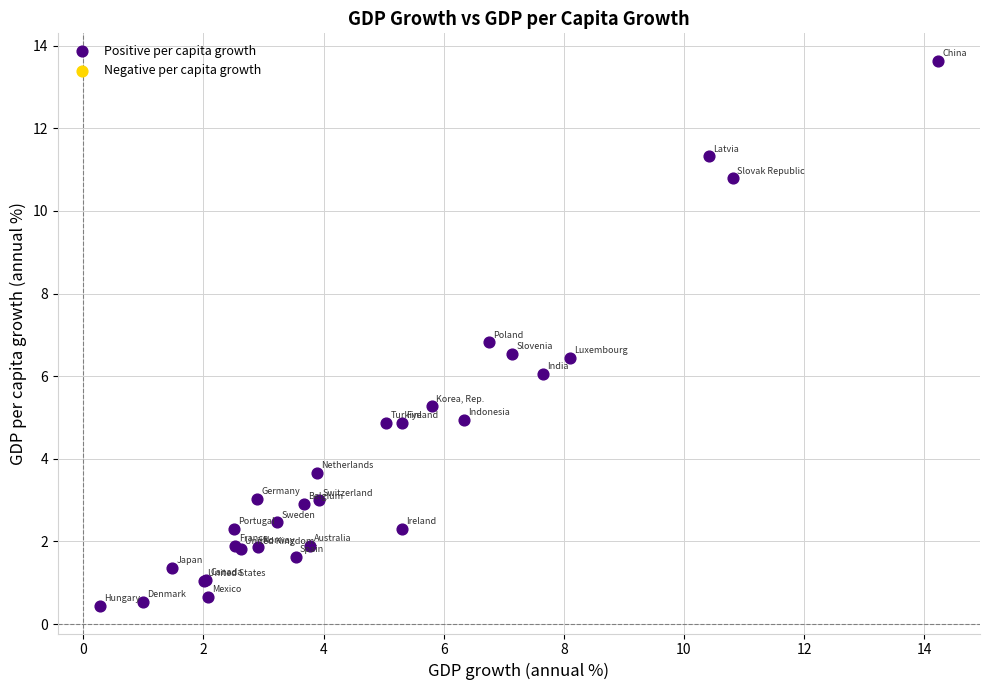

What Y value in the scatter plot is closest to 7?

6.8